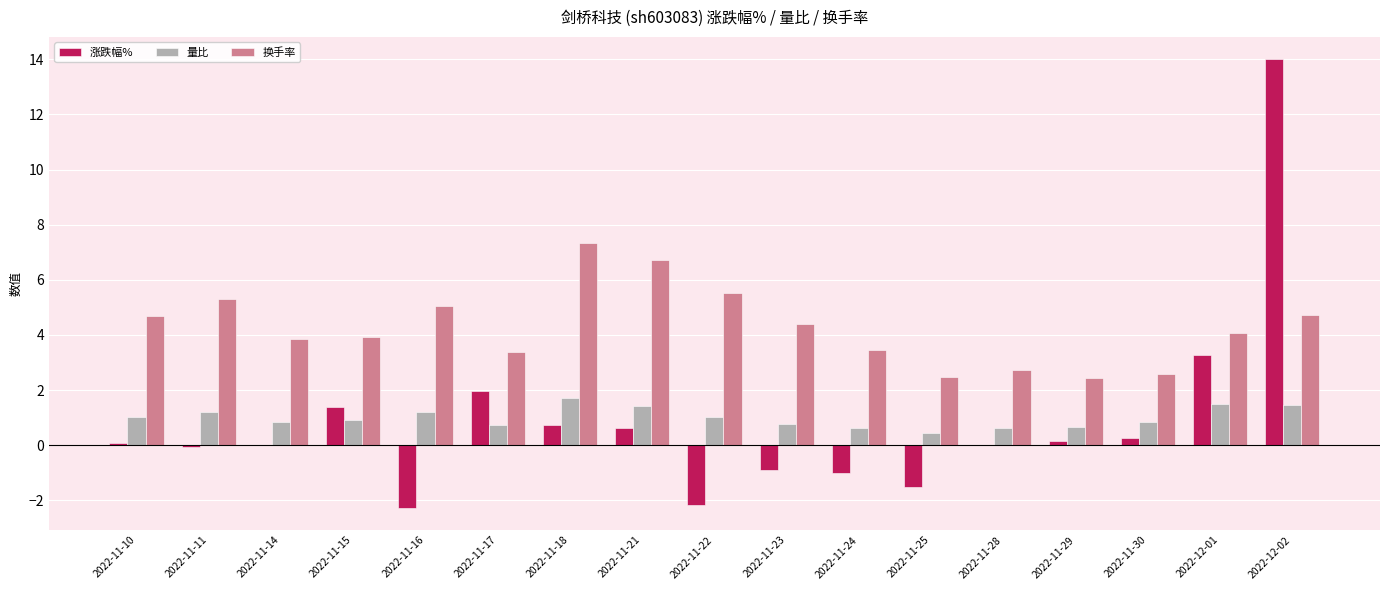

Is it true that 换手率 equals 3.6 at 2022-11-30?

False